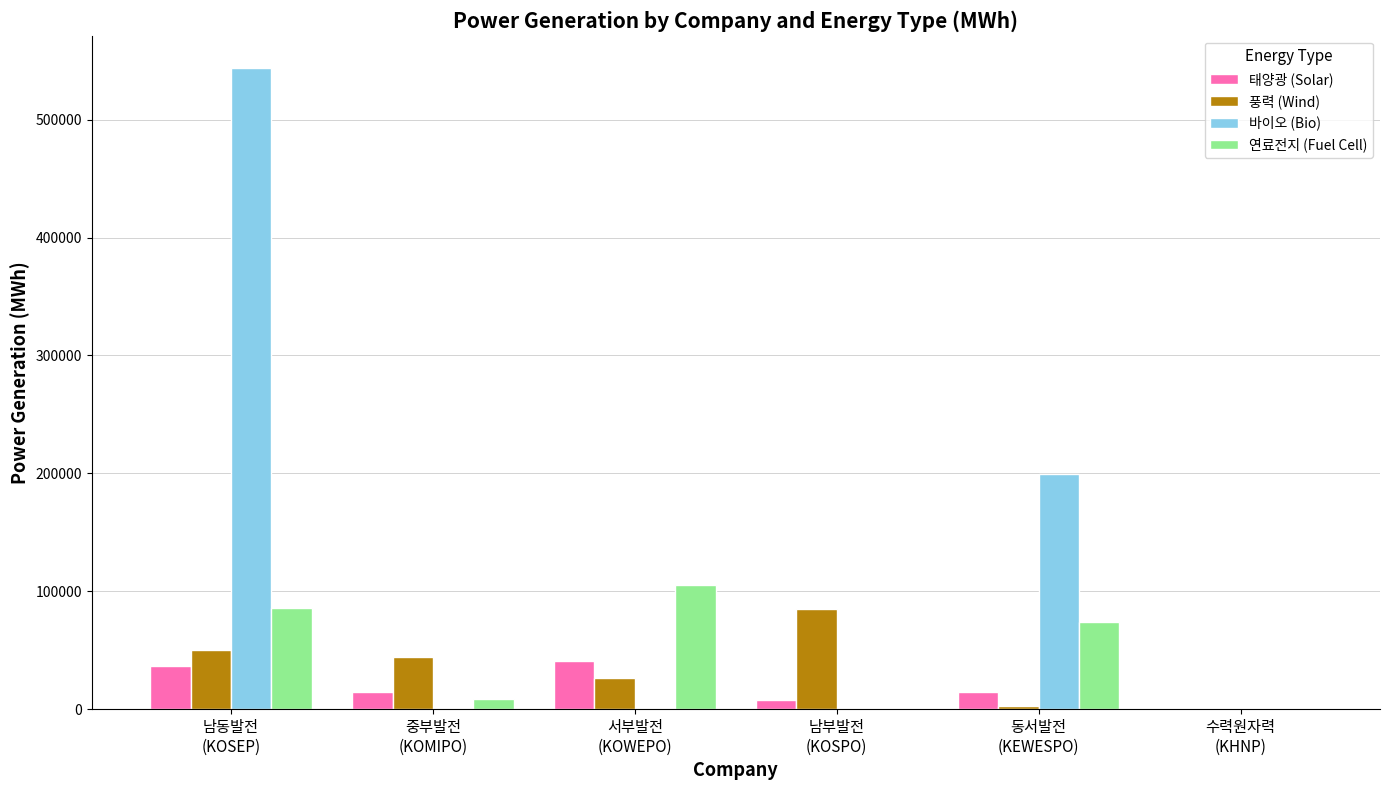

What is the sum of all 풍력 (Wind) values?

208649.9